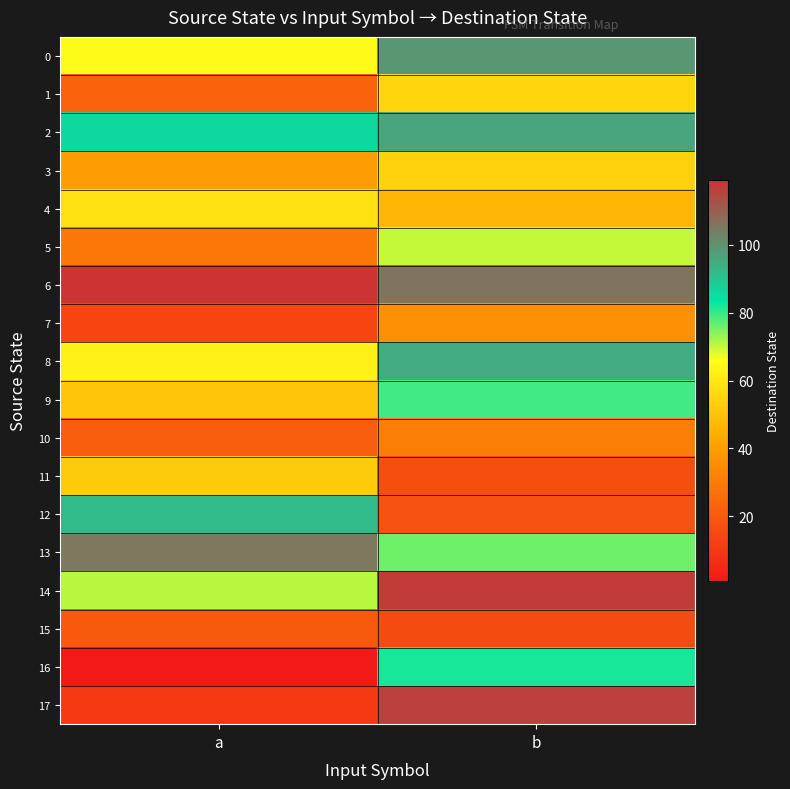

Count the number of categories in the chart.

2